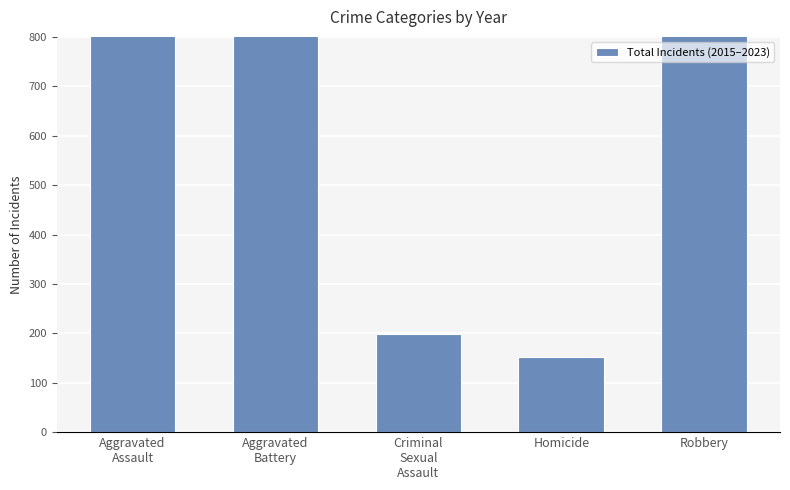

Reading left to right, extract all data points from this chart.

Aggravated
Assault=1092	Aggravated
Battery=1418	Criminal
Sexual
Assault=198	Homicide=152	Robbery=966